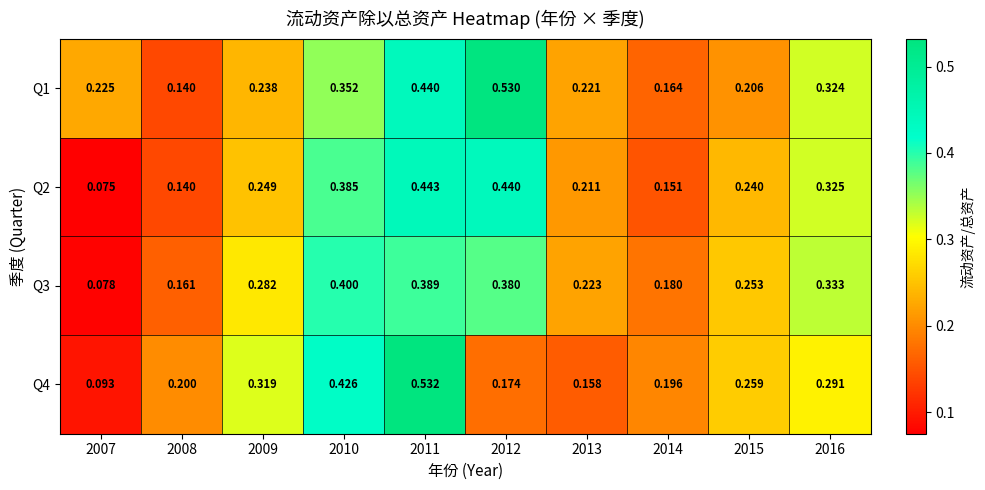

Is the value of Q1 at 2016 greater than the value of Q4 at 2016?

Yes